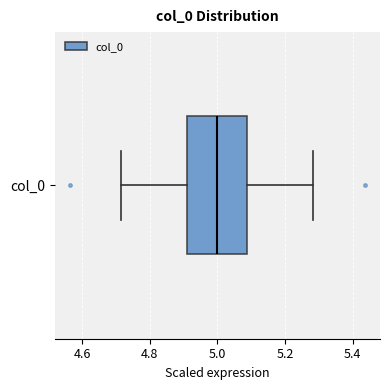

Where does the left whisker of the box for col_0 end on the x-axis? The values are not printed on the chart, so give them approximately, as read against the axis.

4.72